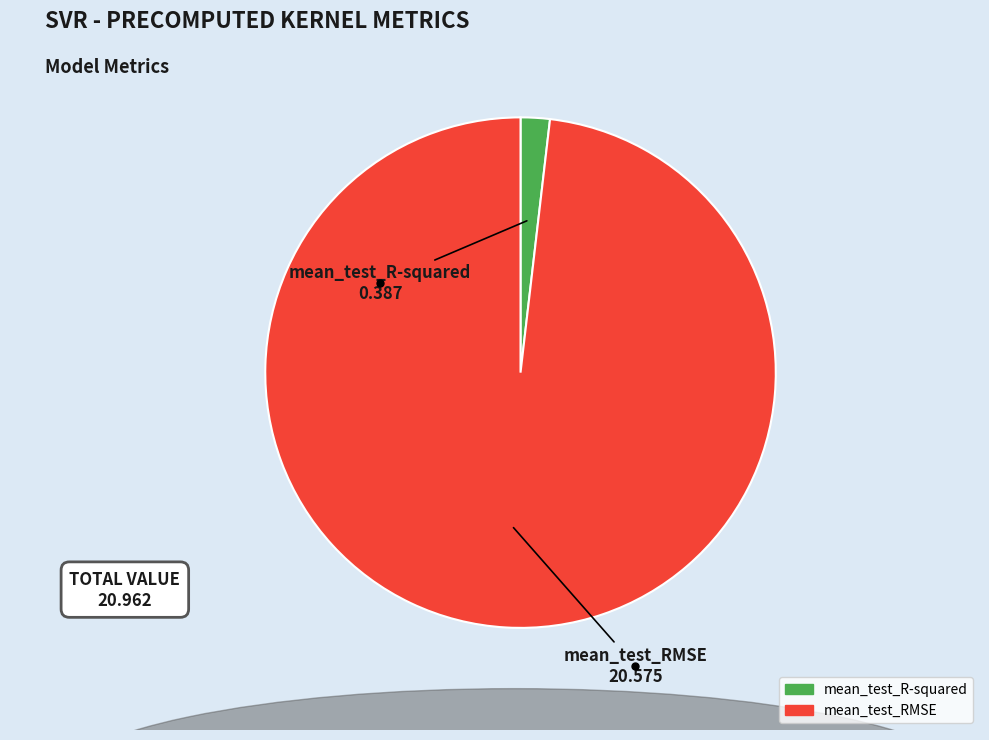

True or false: mean_test_RMSE accounts for 88% of the total.

False